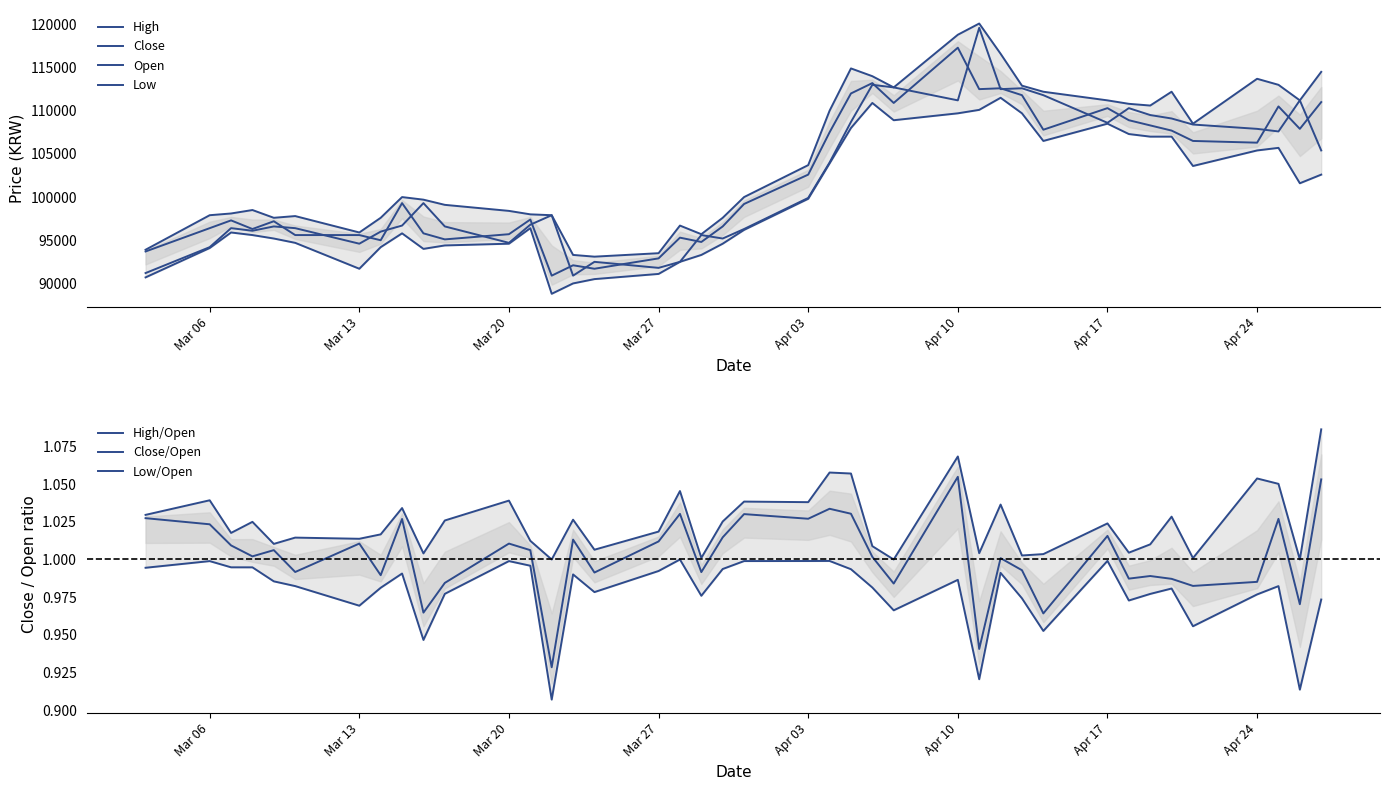

Which category has the highest value across all series?

2023-04-11